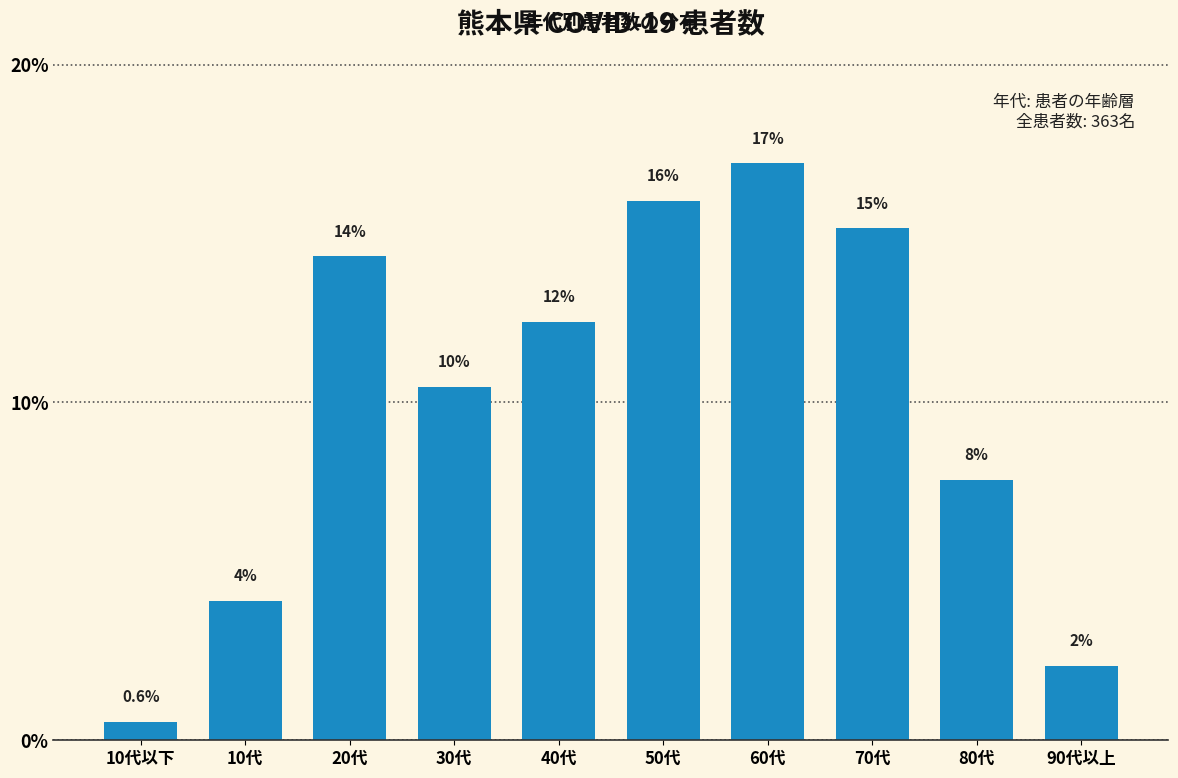

How many bars are there in total?

10